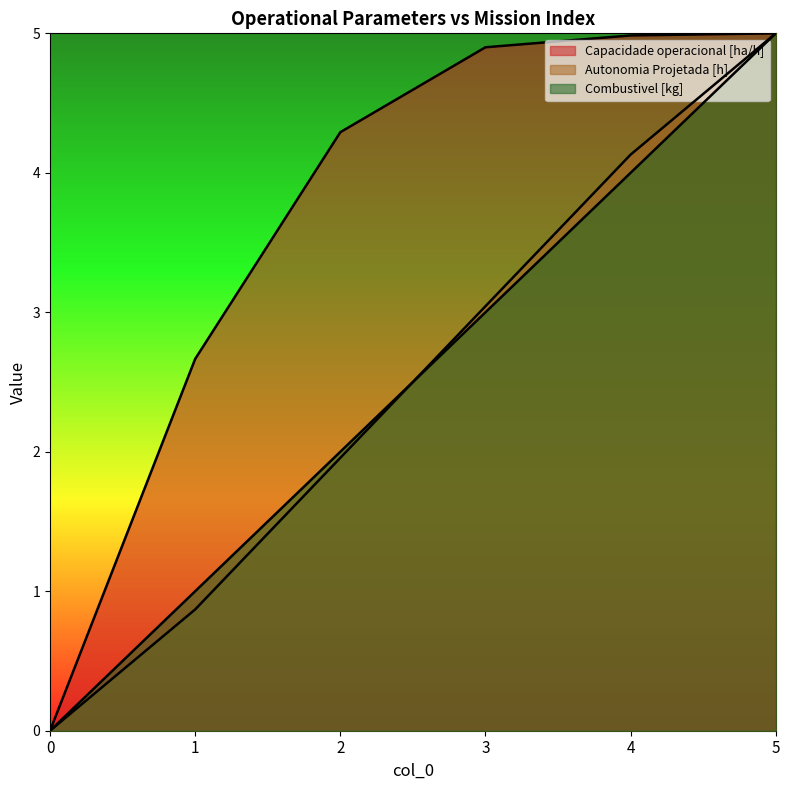

Which has a higher value, 2 or 3?

3